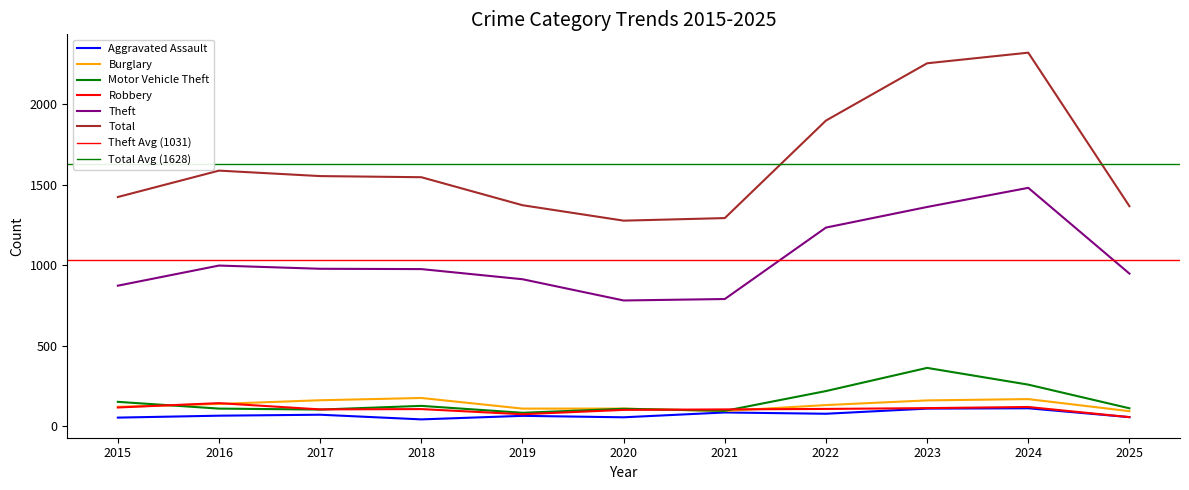

Is the value of Total at 2023 greater than the value of Burglary at 2022?

Yes